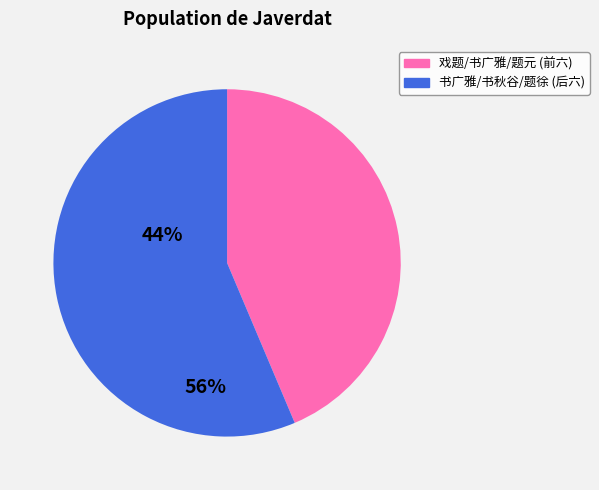

Does any single category account for the majority?

Yes